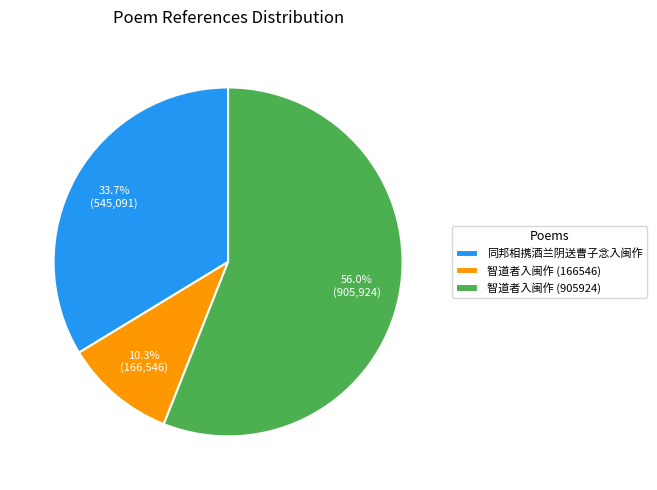

Rank the categories by value from highest to lowest.

智道者入闽作 (905924), 同邦相携酒兰阴送曹子念入闽作, 智道者入闽作 (166546)